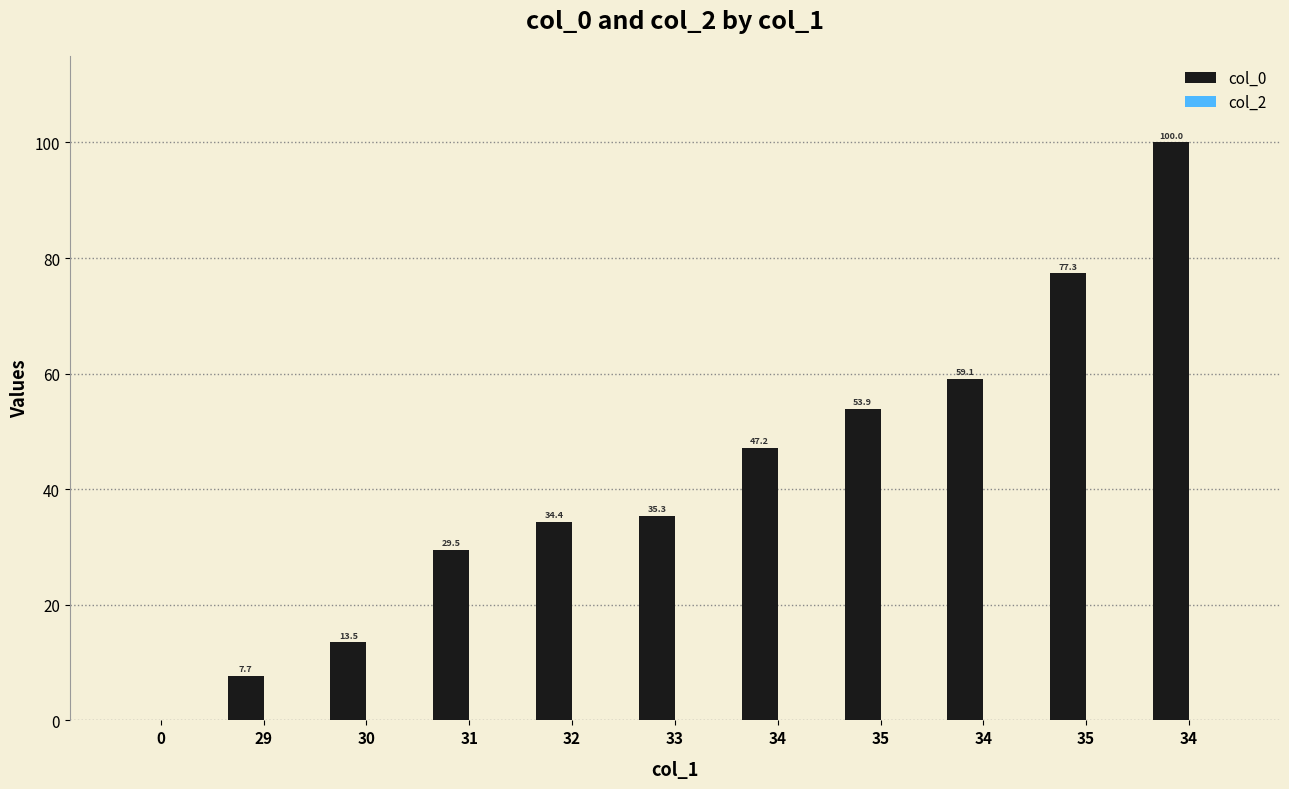

Are the bars horizontal?

No